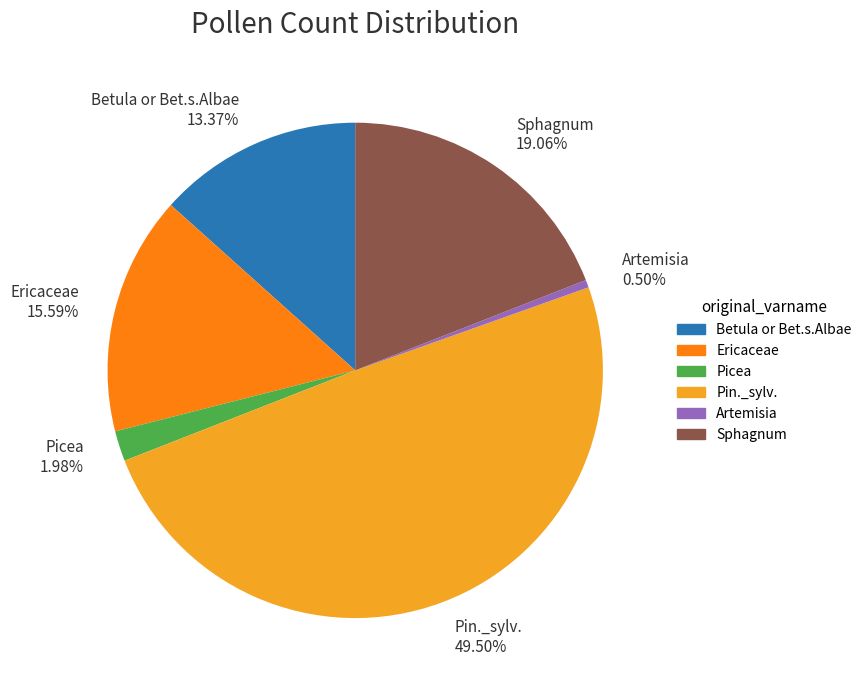

Rank the categories by value from lowest to highest.

Artemisia, Picea, Betula or Bet.s.Albae, Ericaceae, Sphagnum, Pin._sylv.